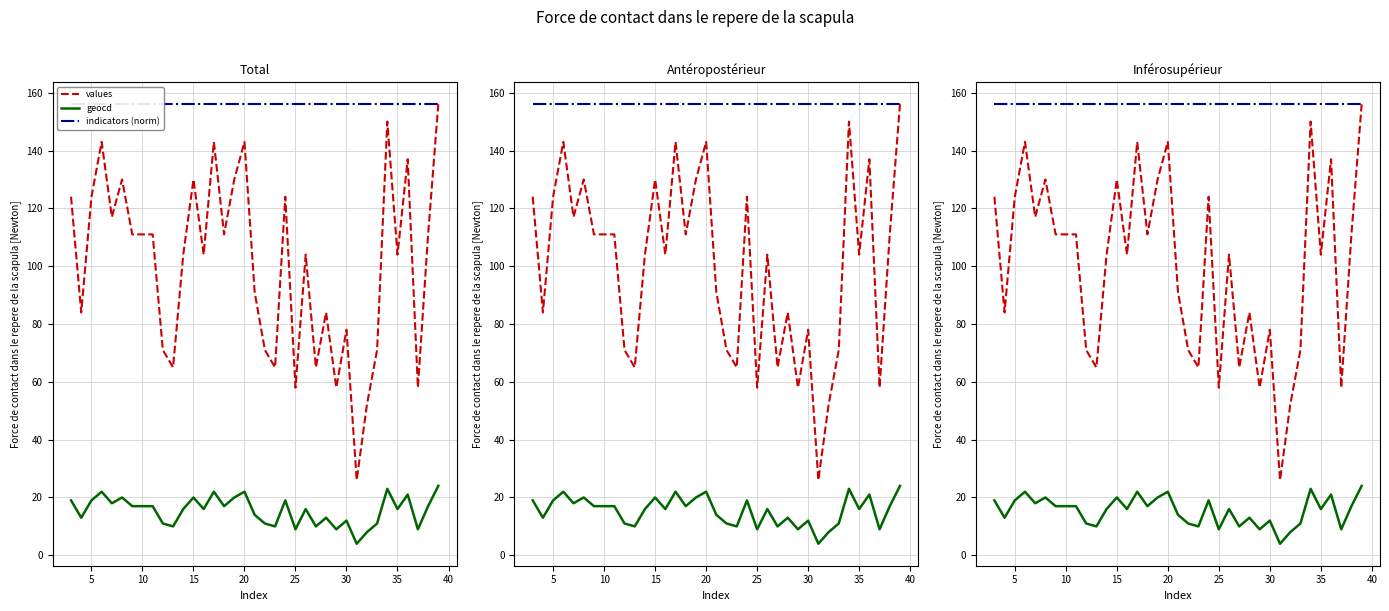

Is the value of geocd at 15 greater than the value of values at 10?

No